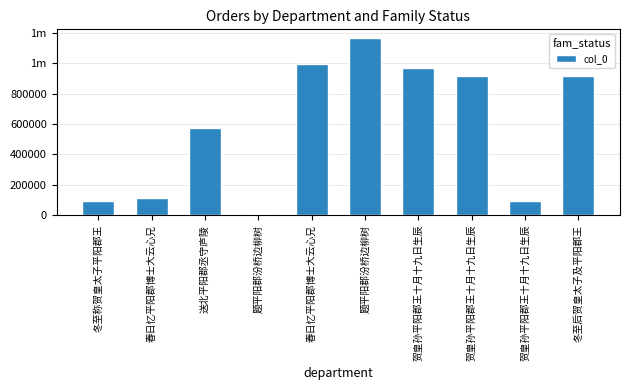

Read the value at 贺皇孙平阳郡王十月十九日生辰, to the nearest 10.

969980